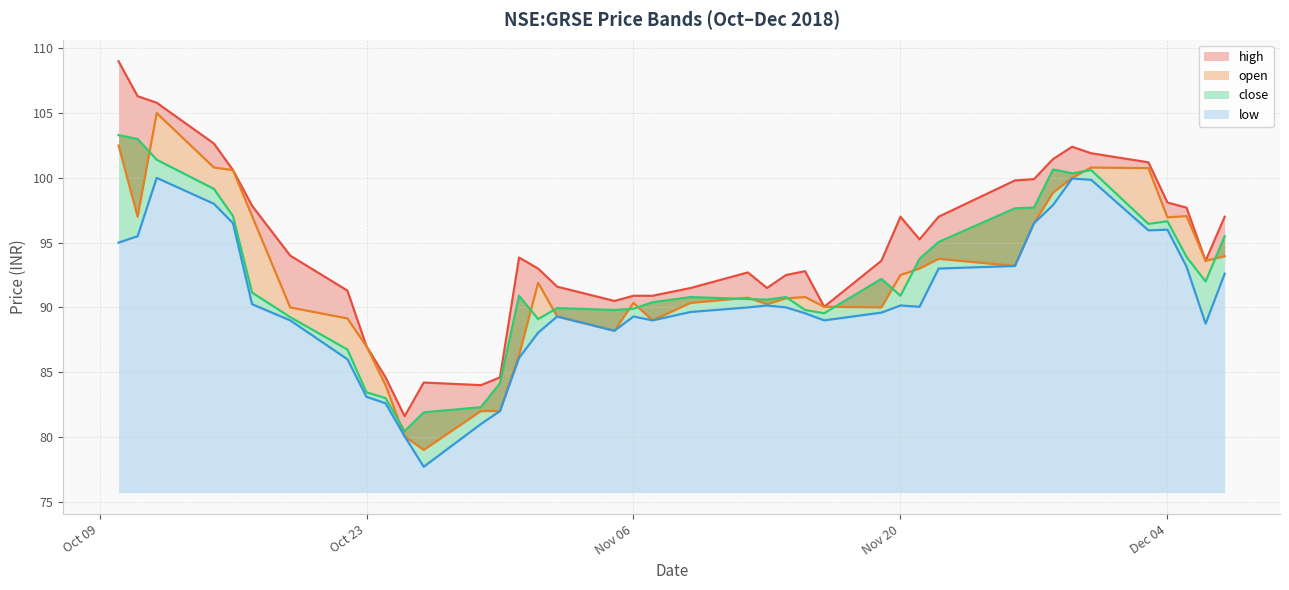

What is the maximum value shown in the chart?

109.0